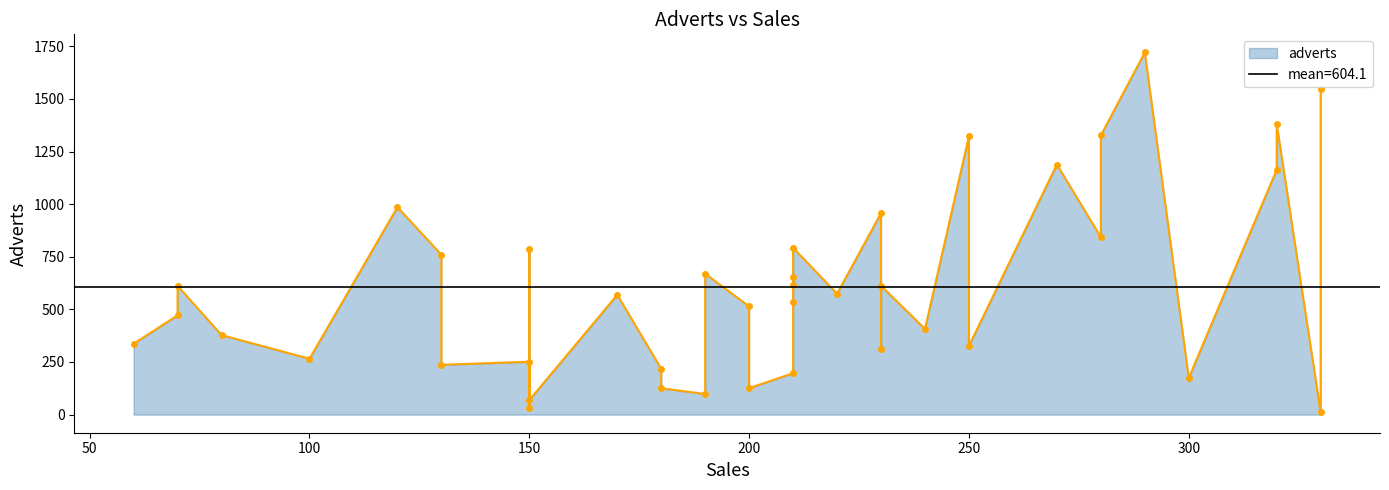

What is the difference between the values at 230 and 190?

514.3